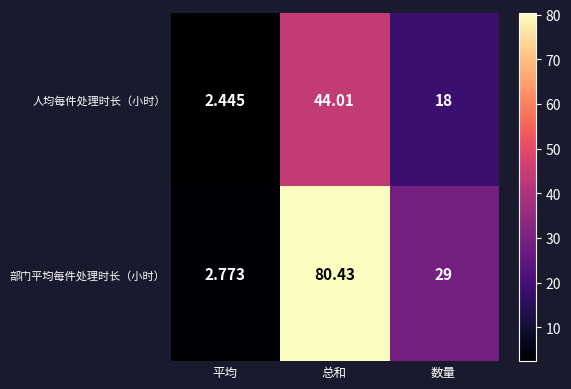

At which category is the sum across all series the highest?

总和